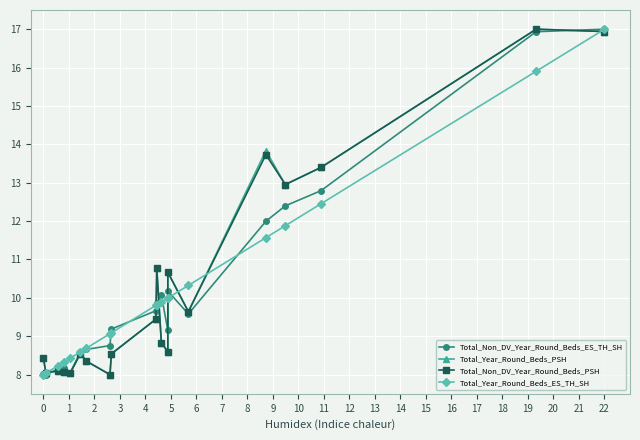

How many data points in Total_Year_Round_Beds_PSH are above 8?

19